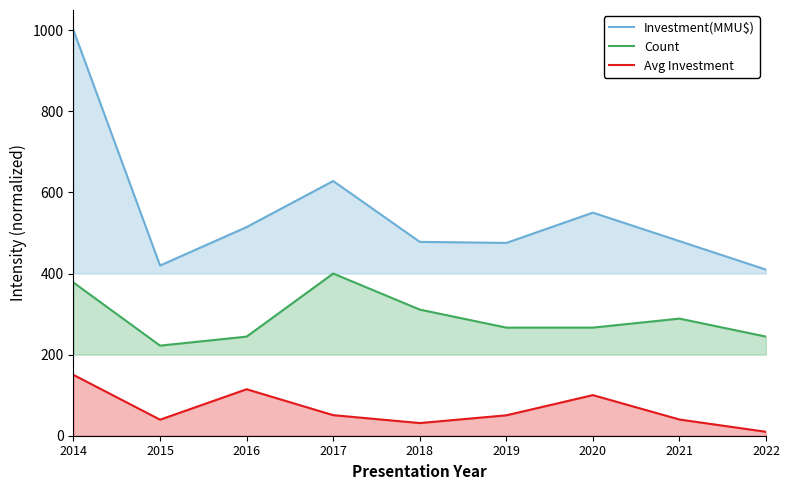

At 2016, list the series in order from smallest to largest.

Avg Investment, Count, Investment(MMU$)